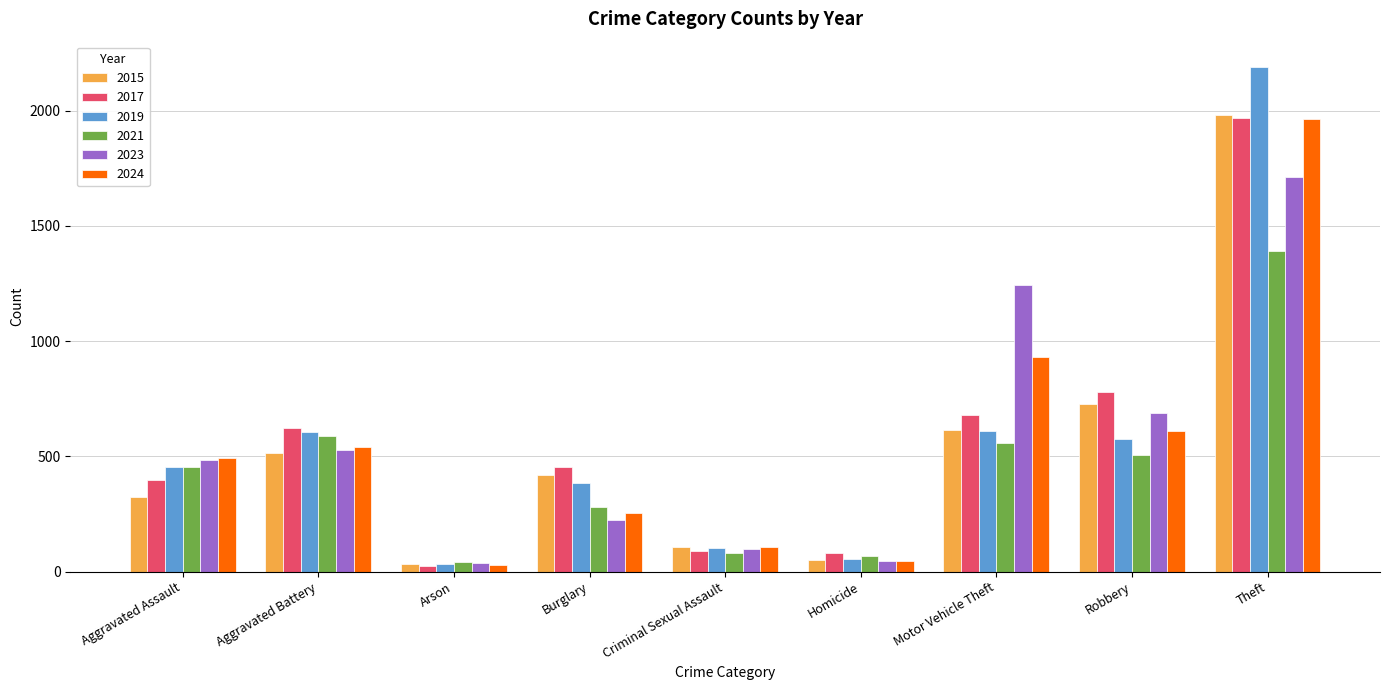

True or false: 2021 has a value of 736 at Aggravated Assault.

False